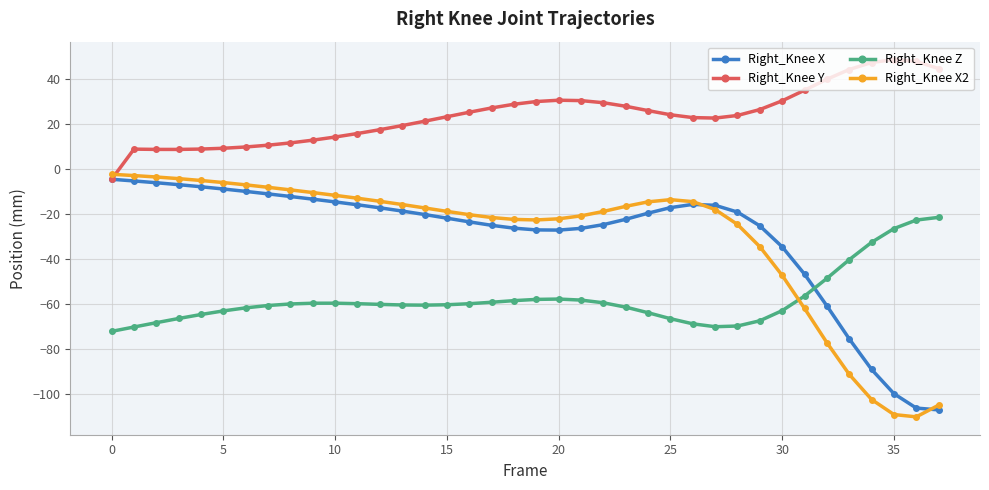

What are all the series names shown in the legend?

Right_Knee X, Right_Knee Y, Right_Knee Z, Right_Knee X2